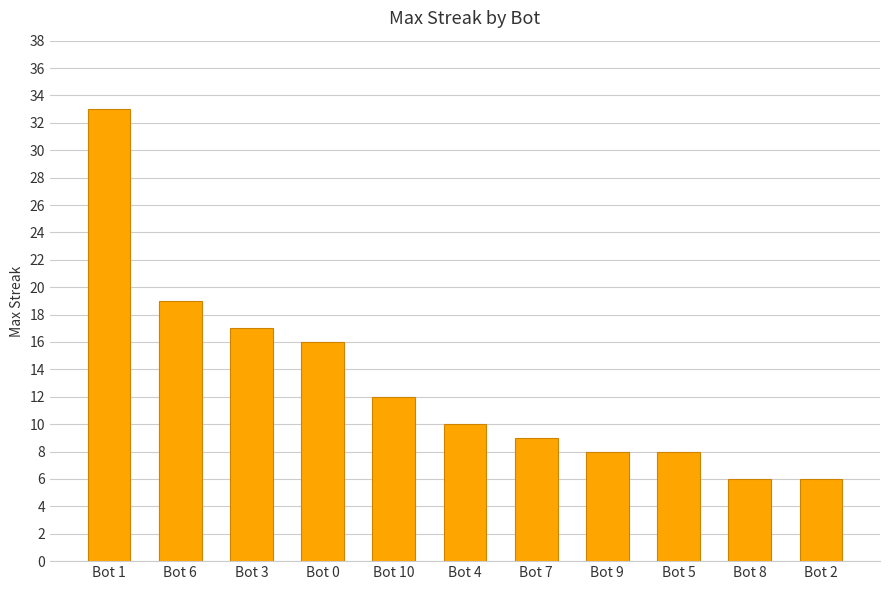

What is the minimum value shown in the chart?

6